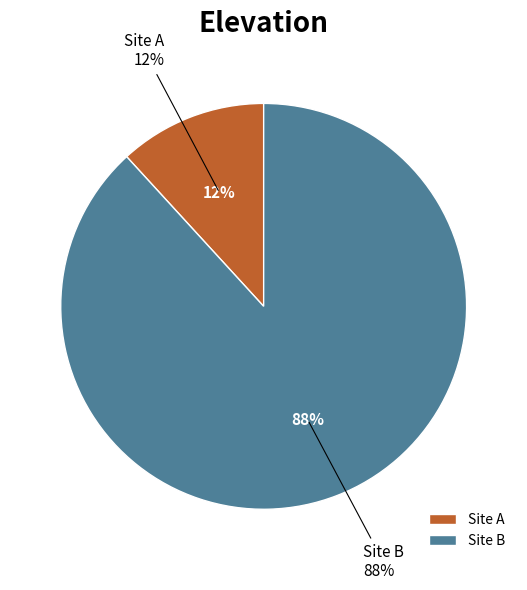

What percentage is the Site B slice, to the nearest percent?

88%